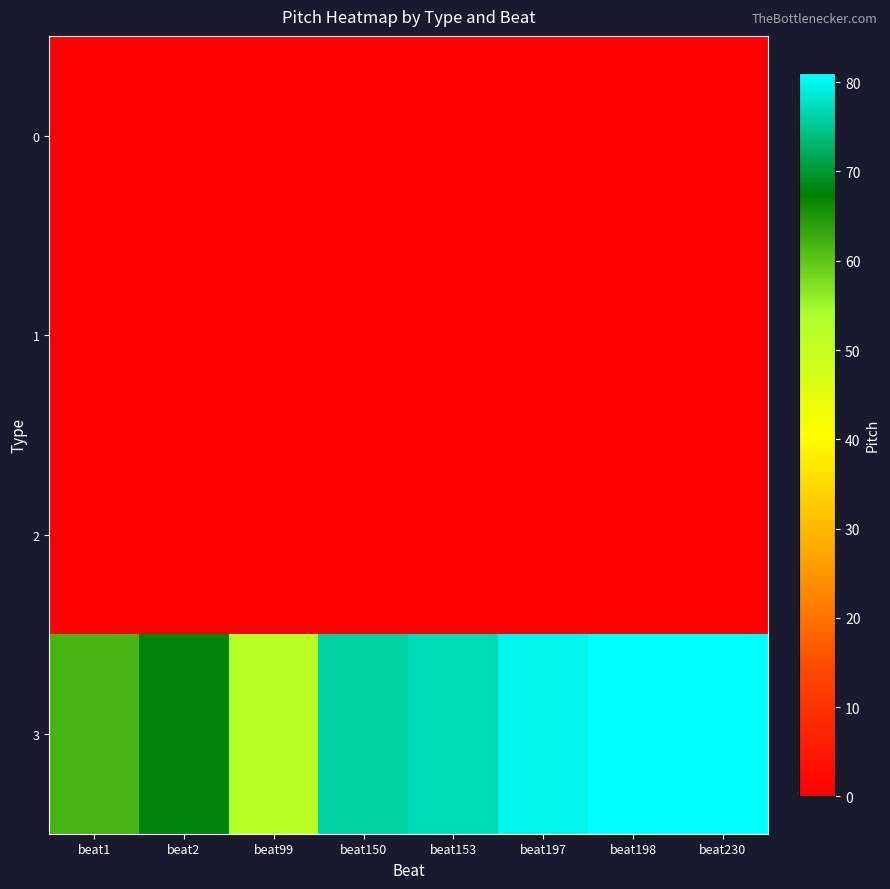

At how many categories does at least one series exceed 43?

8